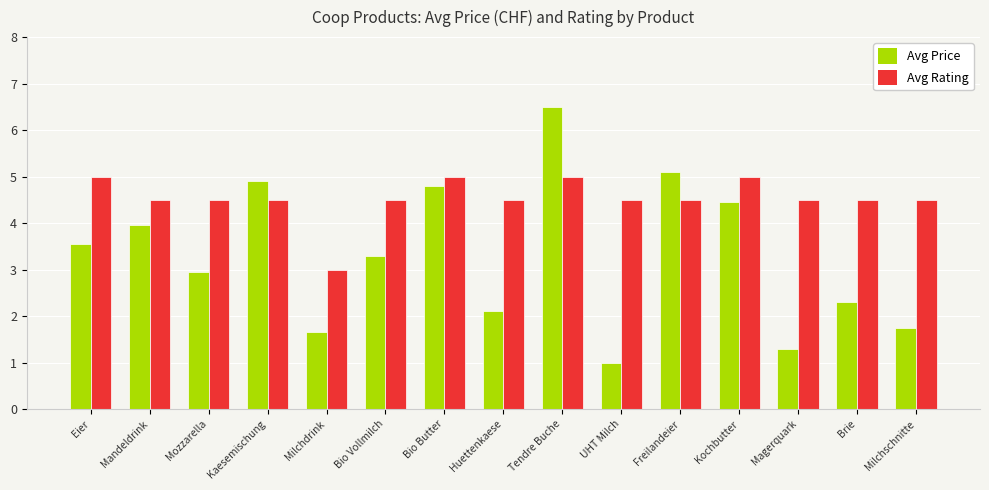

What is the highest value of the Avg Rating series?

5.0